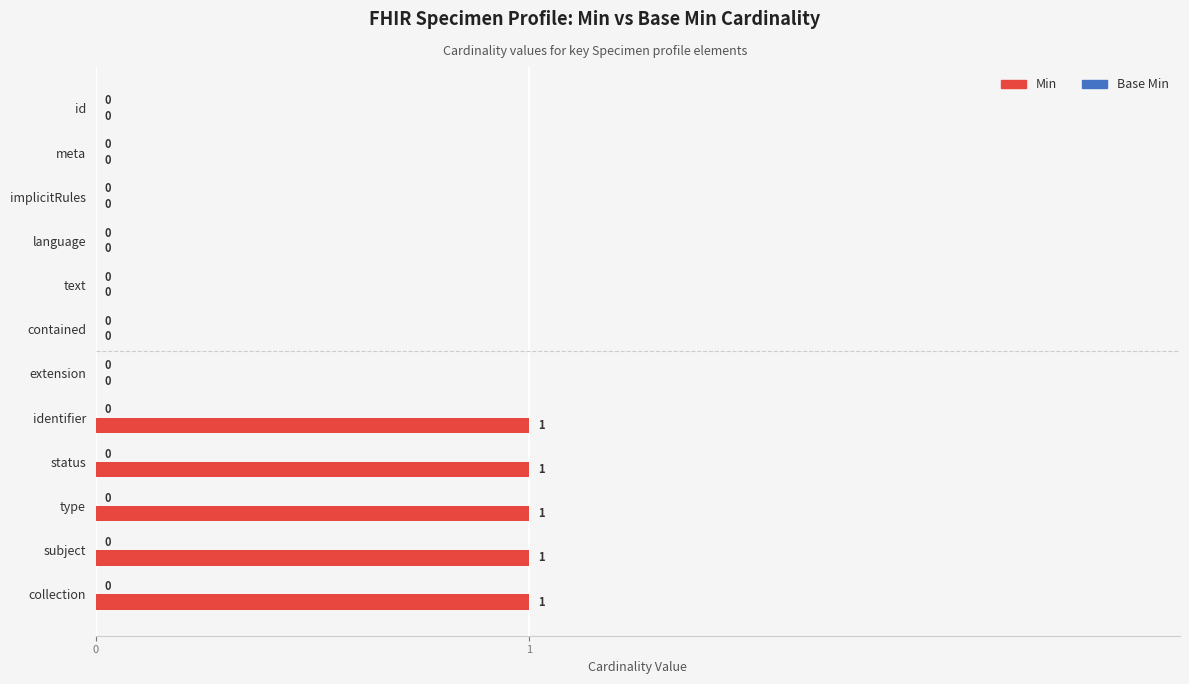

How many values are between 0 and 1?

12